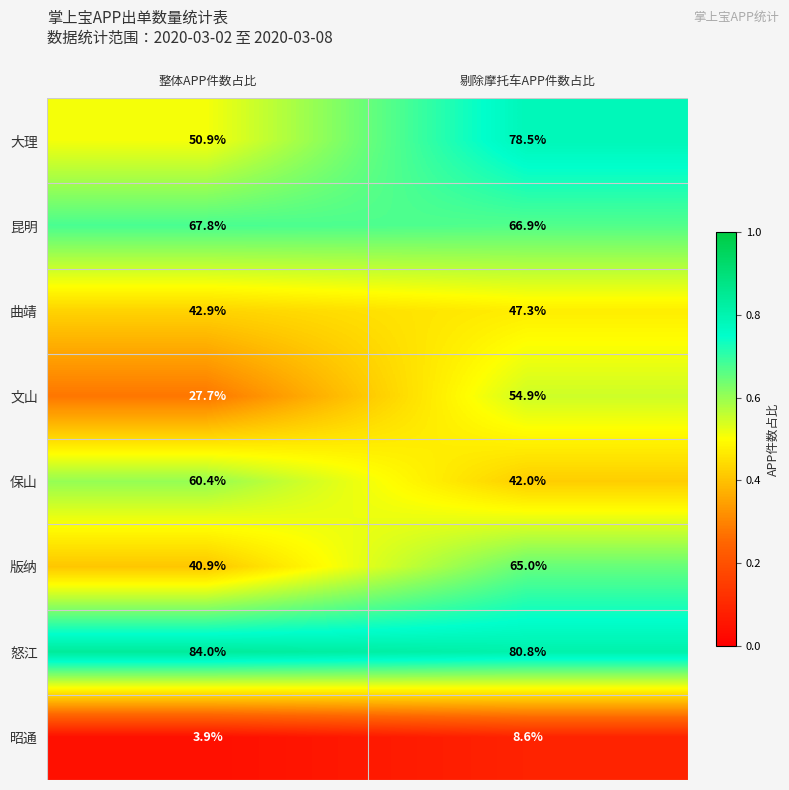

Reading left to right, what are all the values shown in this chart?

大理: 整体APP件数占比=50.9	剔除摩托车APP件数占比=78.5
昆明: 整体APP件数占比=67.8	剔除摩托车APP件数占比=66.9
曲靖: 整体APP件数占比=42.9	剔除摩托车APP件数占比=47.3
文山: 整体APP件数占比=27.7	剔除摩托车APP件数占比=54.9
保山: 整体APP件数占比=60.4	剔除摩托车APP件数占比=42.0
版纳: 整体APP件数占比=40.9	剔除摩托车APP件数占比=65.0
怒江: 整体APP件数占比=84.0	剔除摩托车APP件数占比=80.8
昭通: 整体APP件数占比=3.9	剔除摩托车APP件数占比=8.6